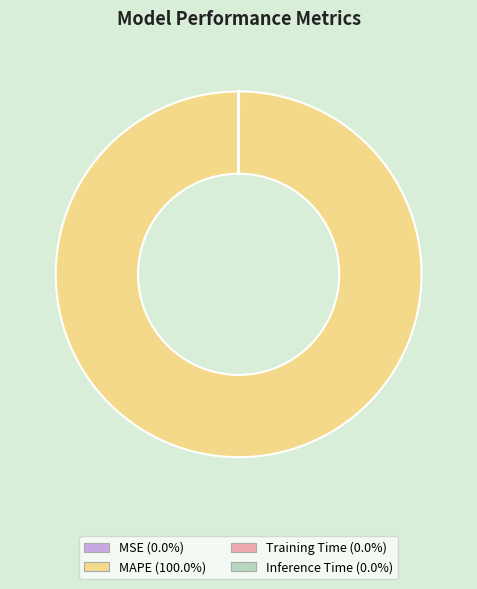

Which slice is the largest?

MAPE